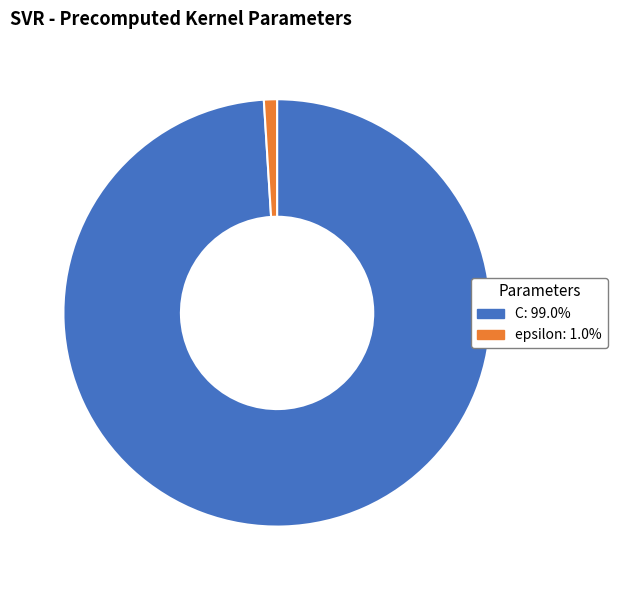

Is the sum of epsilon and C greater than half?

Yes